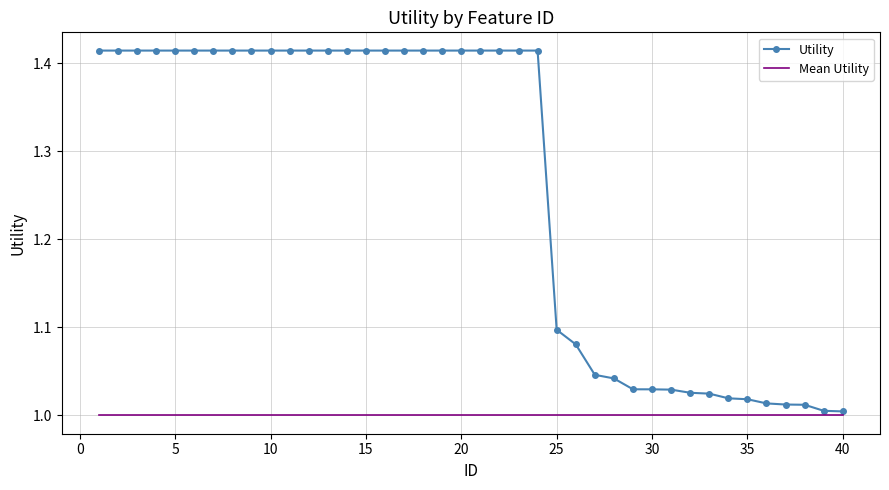

Which series has the widest spread of values?

Utility